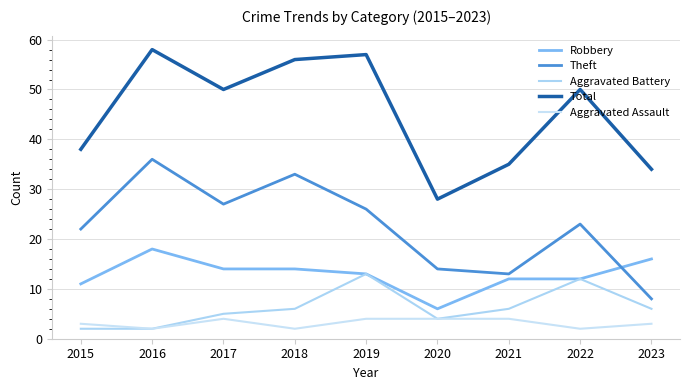

Rank the series at 2020 from lowest to highest value.

Aggravated Battery, Aggravated Assault, Robbery, Theft, Total